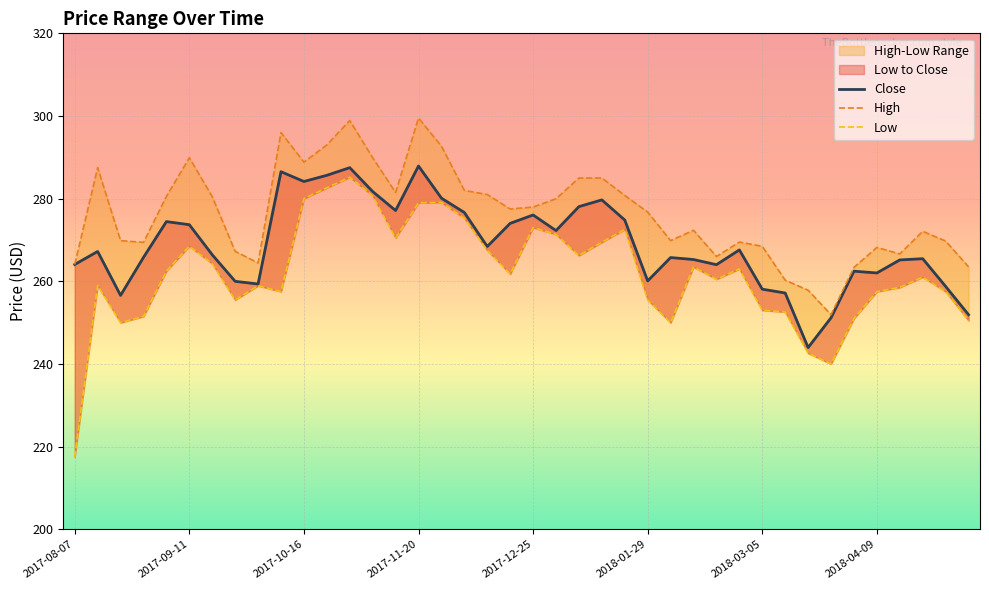

Where is the first local maximum for Close?

2017-08-14